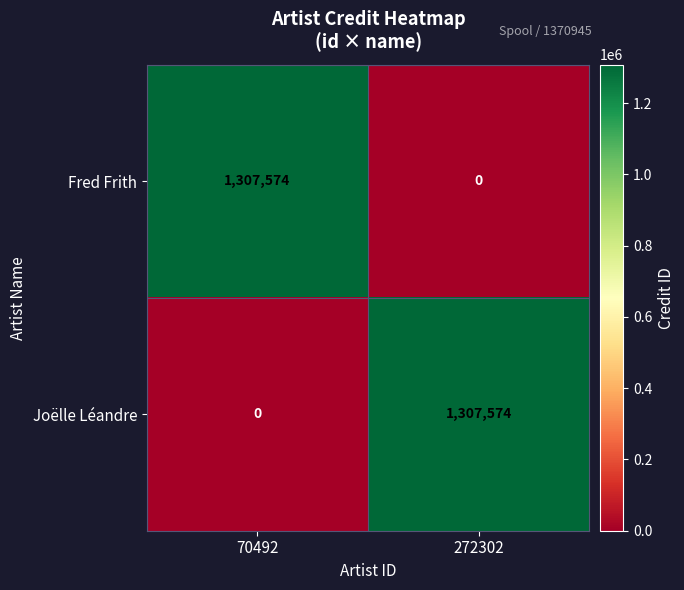

At which label does Fred Frith reach its peak?

70492